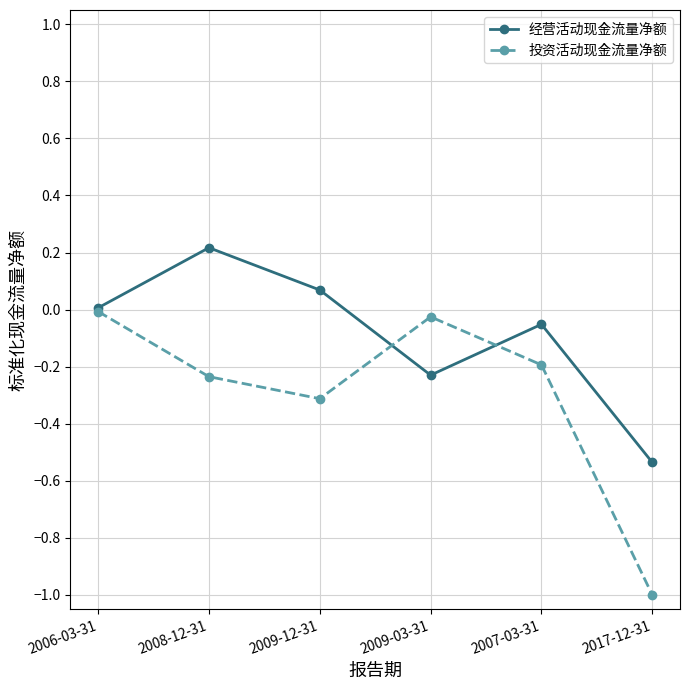

At which category does the chart reach its peak across all series?

2008-12-31